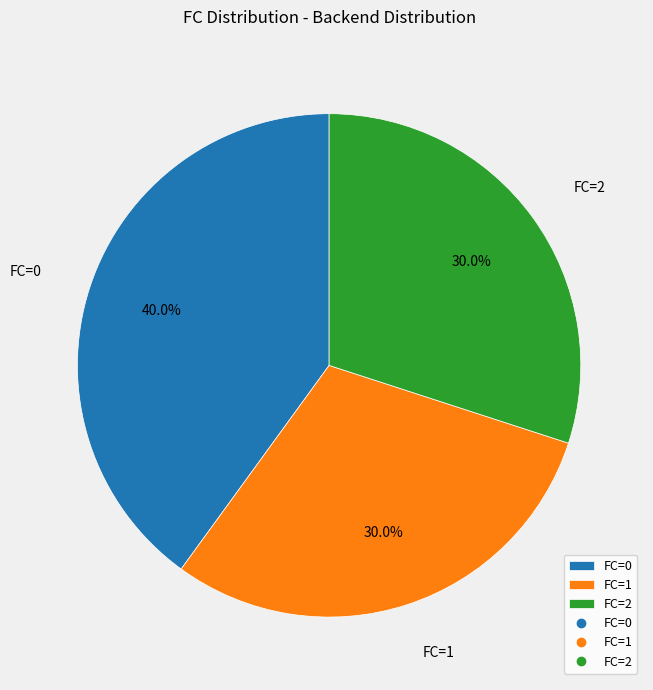

Do FC=2 and FC=0 together represent more than half of the pie?

Yes